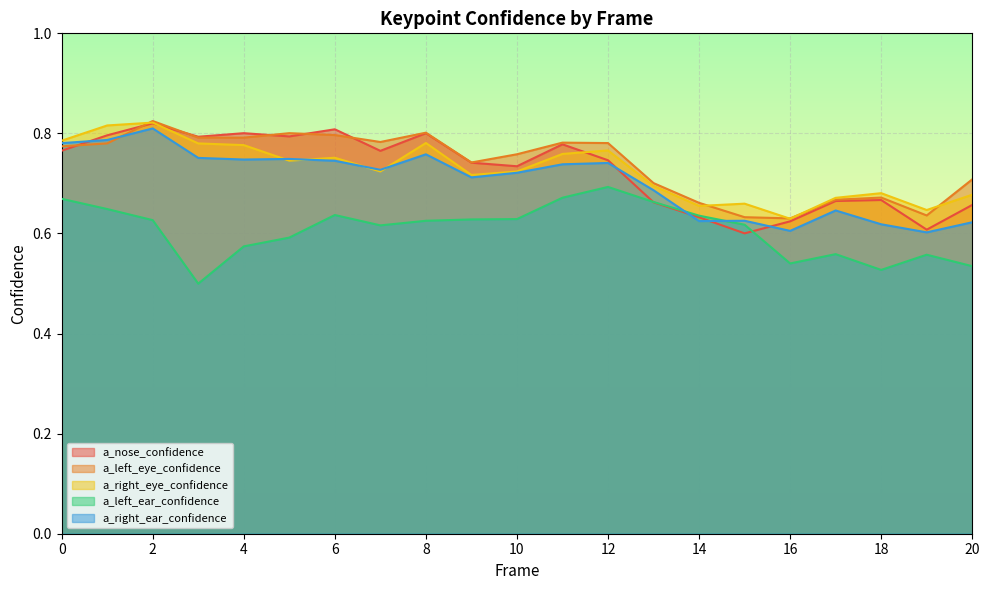

How many distinct data groups are displayed?

5